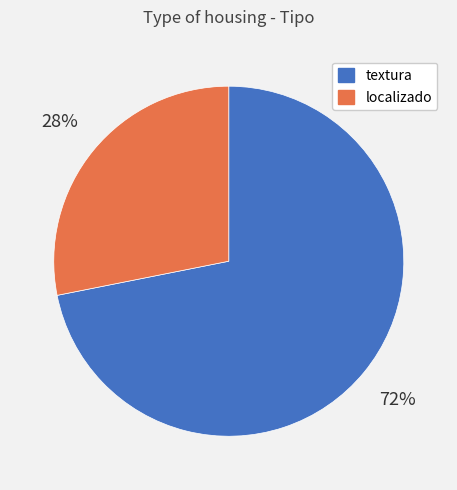

To the nearest percent, what is the difference between the largest and smallest slice percentages?

44%